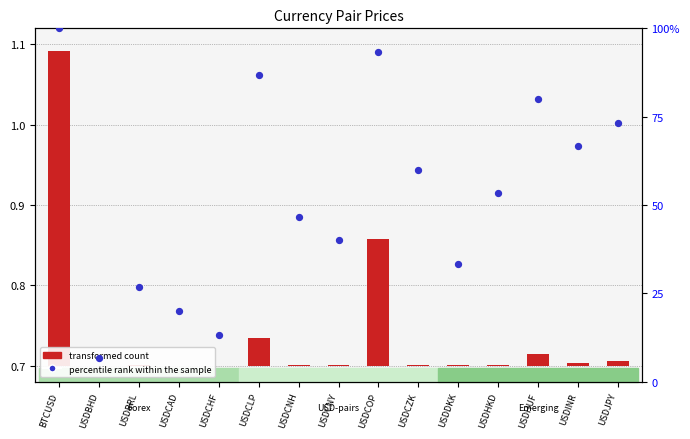

Which series has the largest Y range (max minus min)?

percentile rank within the sample